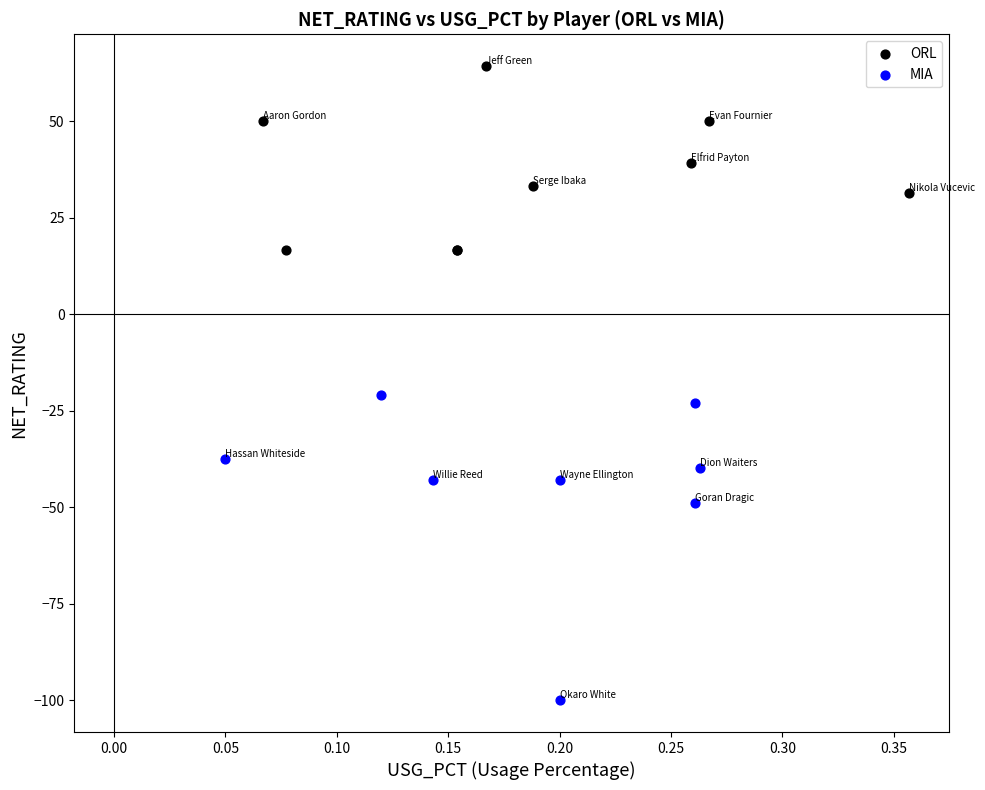

Which series reaches the minimum Y coordinate?

MIA